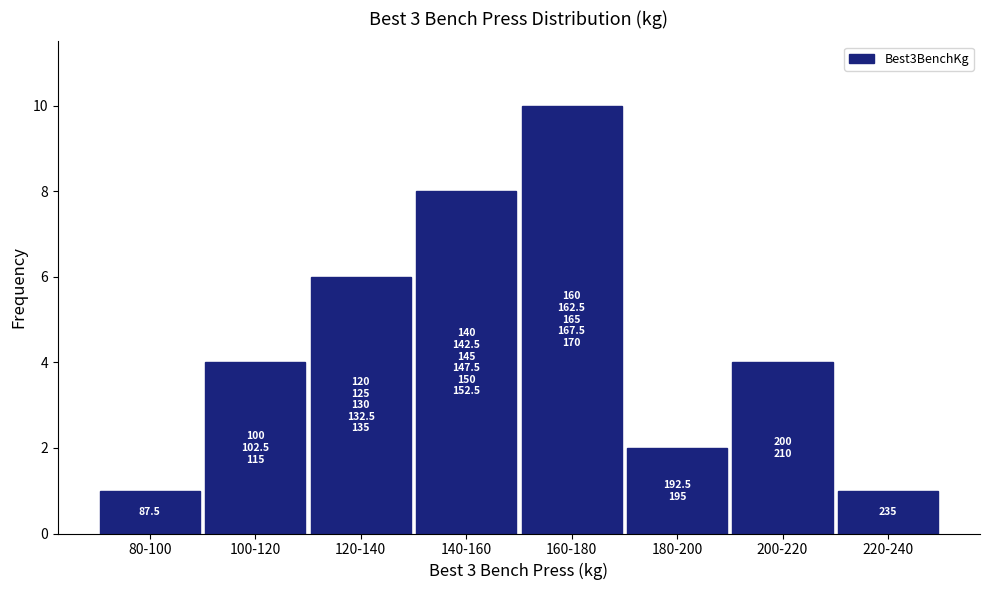

Reading left to right, transcribe all the data shown in this chart.

1	4	6	8	10	2	4	1